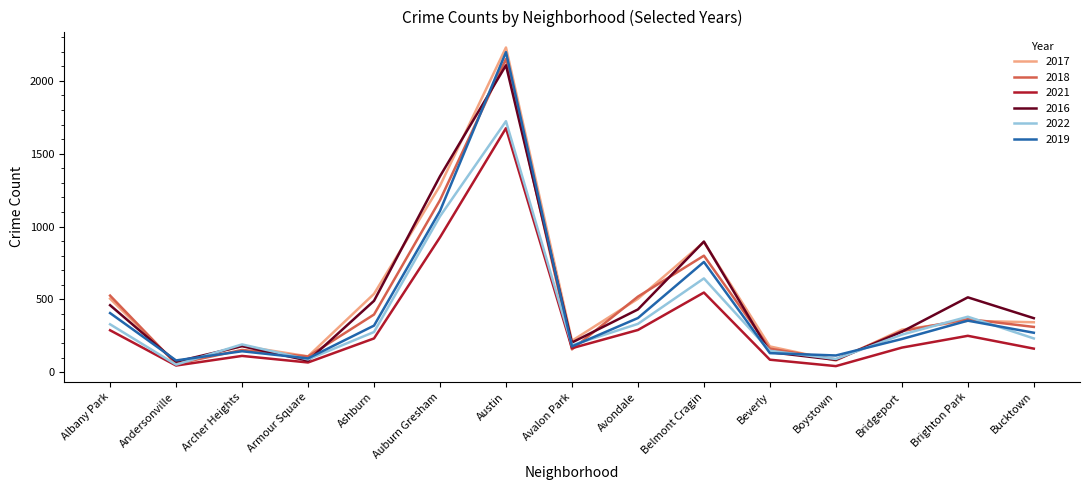

At how many categories does at least one series exceed 2043?

1